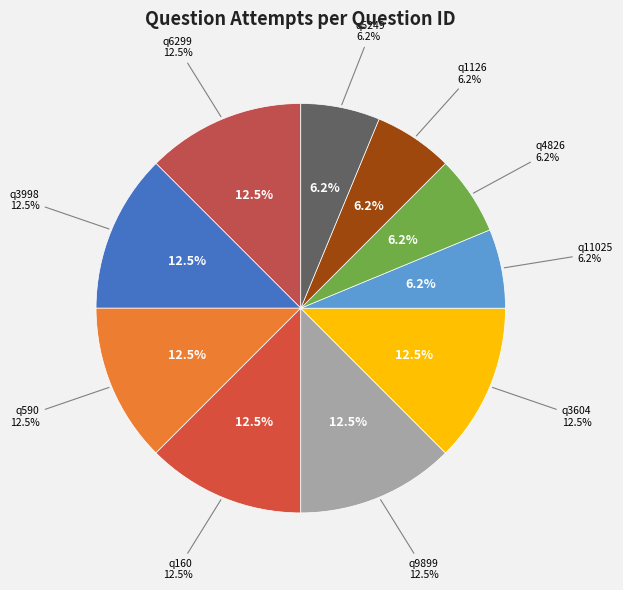

What is the largest slice in the pie chart?

q6299